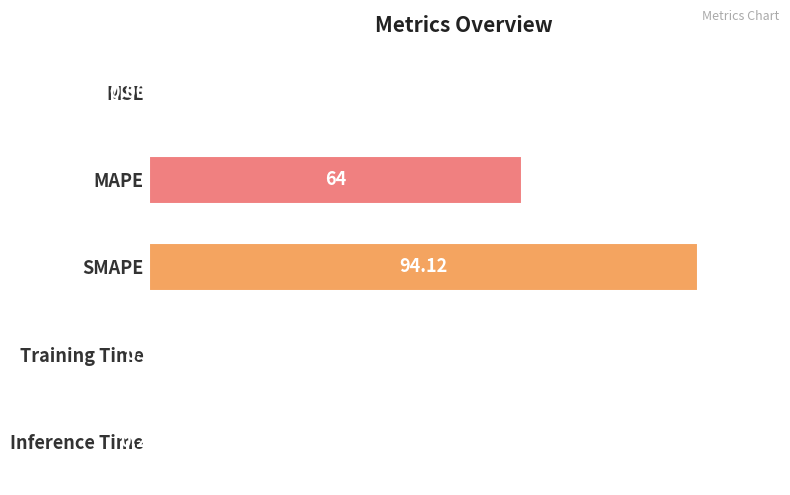

Between Inference Time and SMAPE, which is larger?

SMAPE